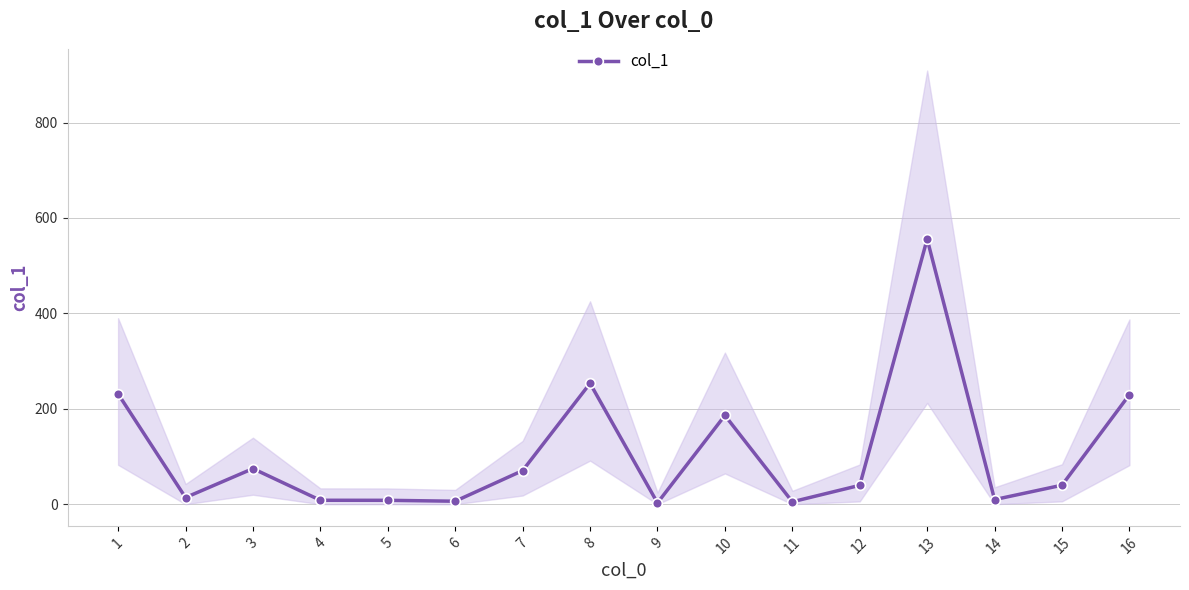

What is the difference between the second highest and second lowest values?

248.3